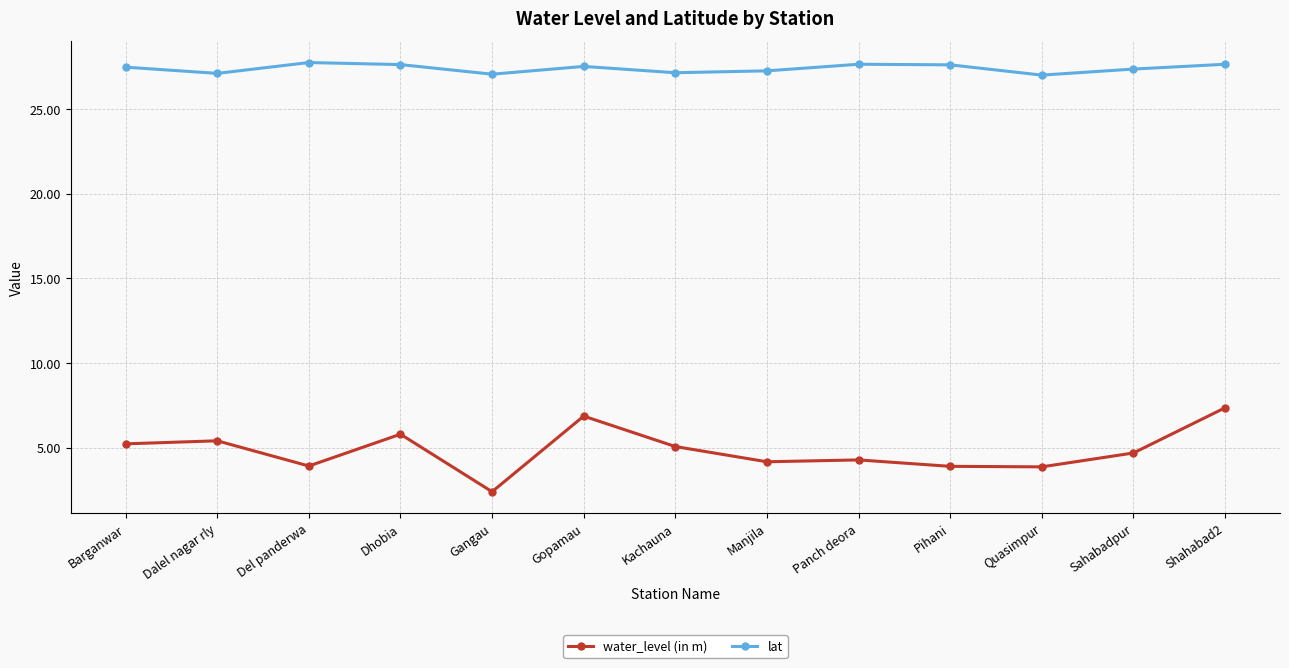

What is the label of the 8th point from the right?

Gopamau